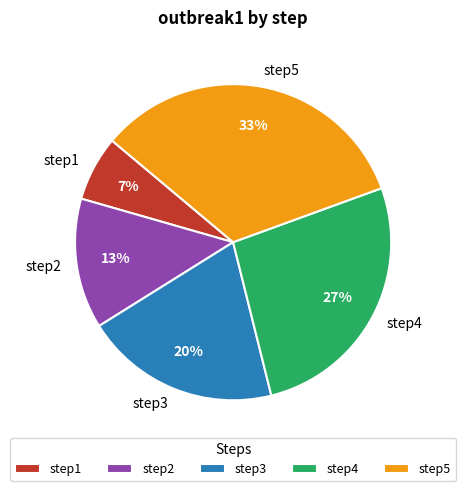

How many segments does this pie chart have?

5